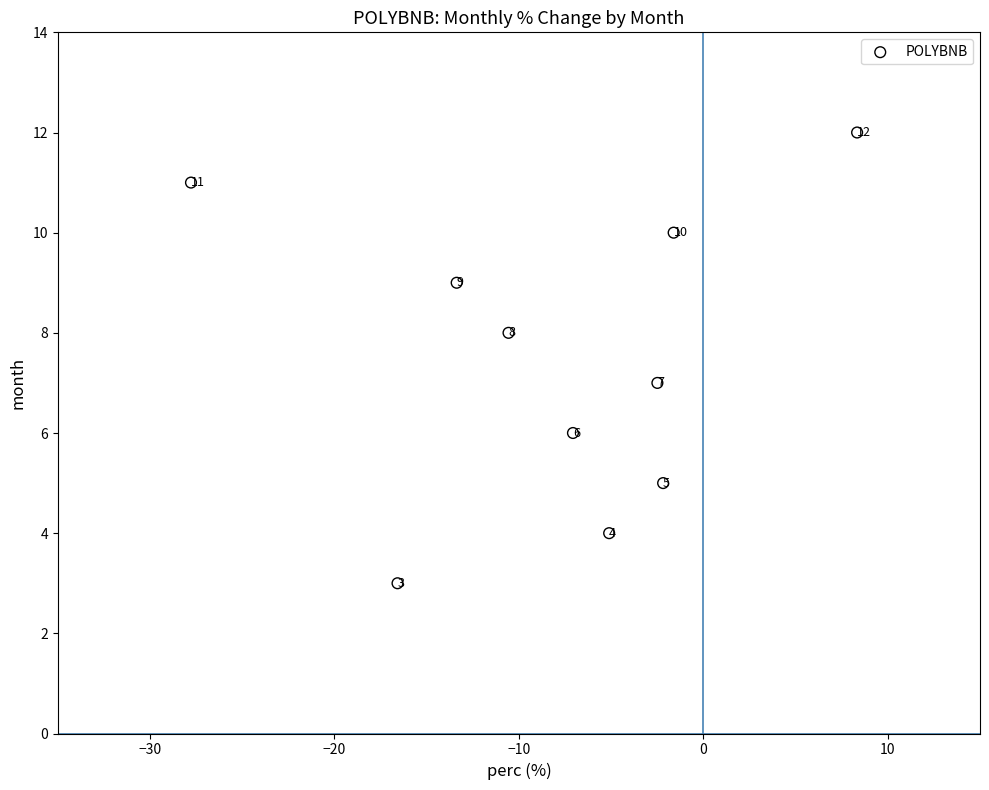

What Y value in the scatter plot is closest to 7?

7